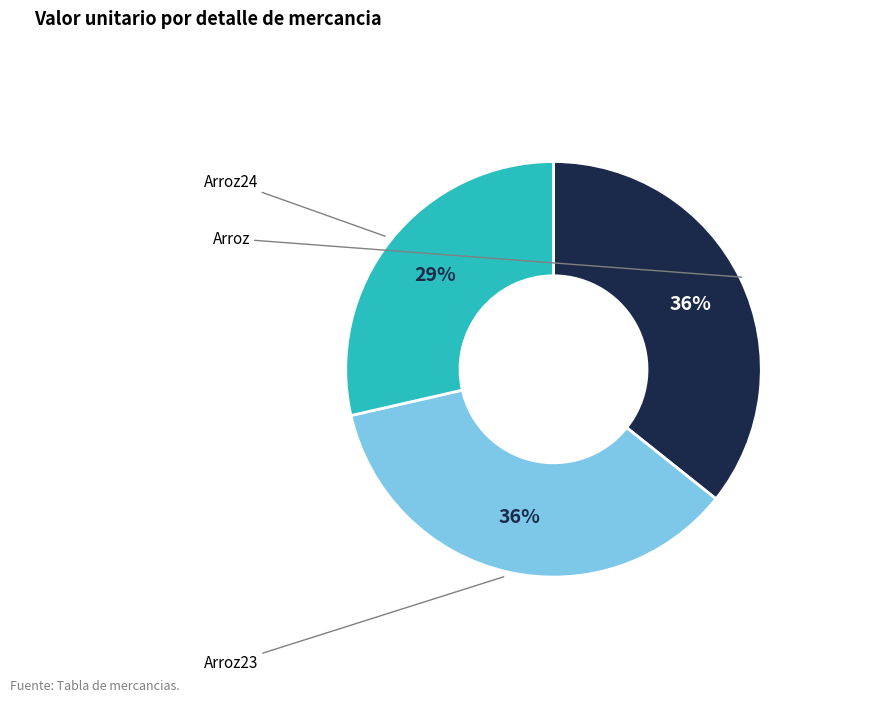

Count the number of slices in the pie.

3